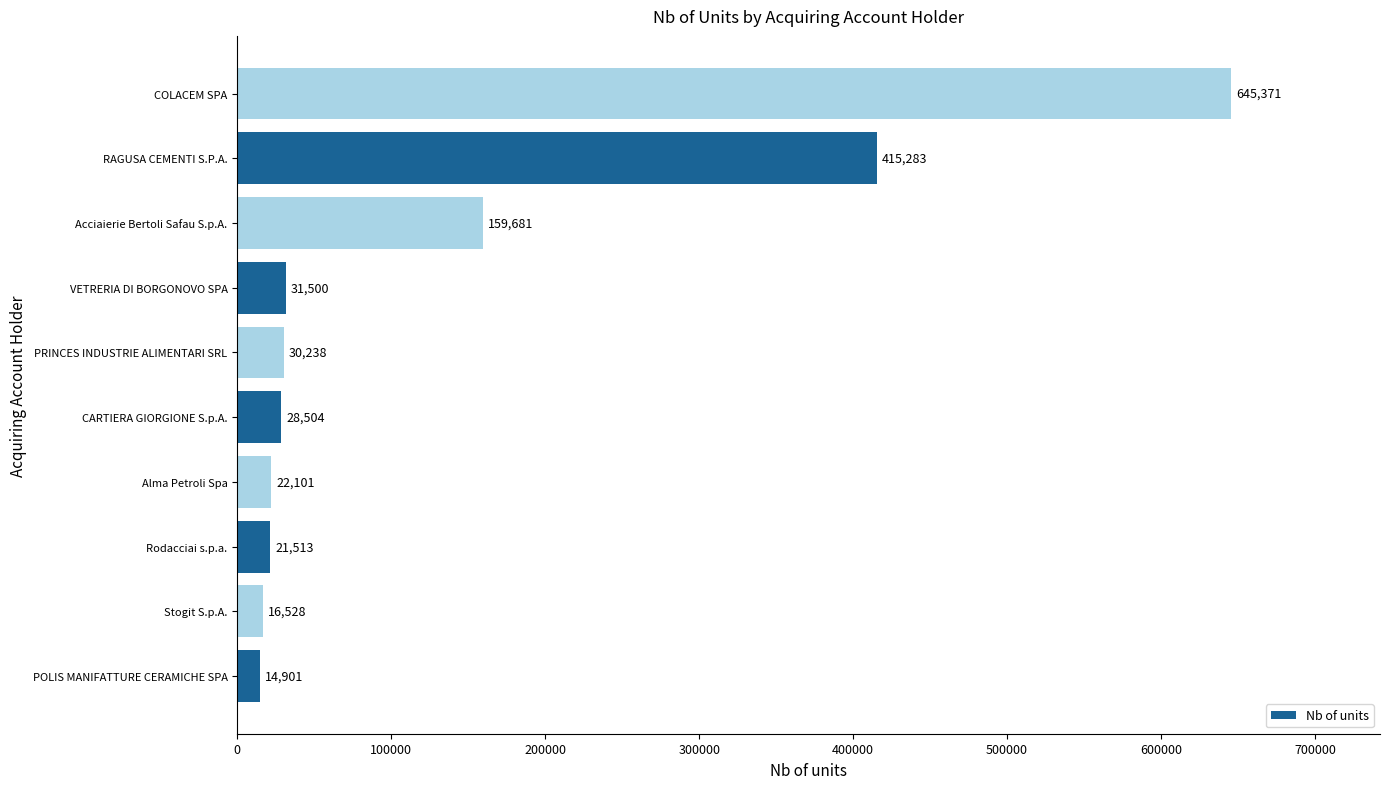

Reading bottom to top, transcribe all the data shown in this chart.

14901	16528	21513	22101	28504	30238	31500	159681	415283	645371